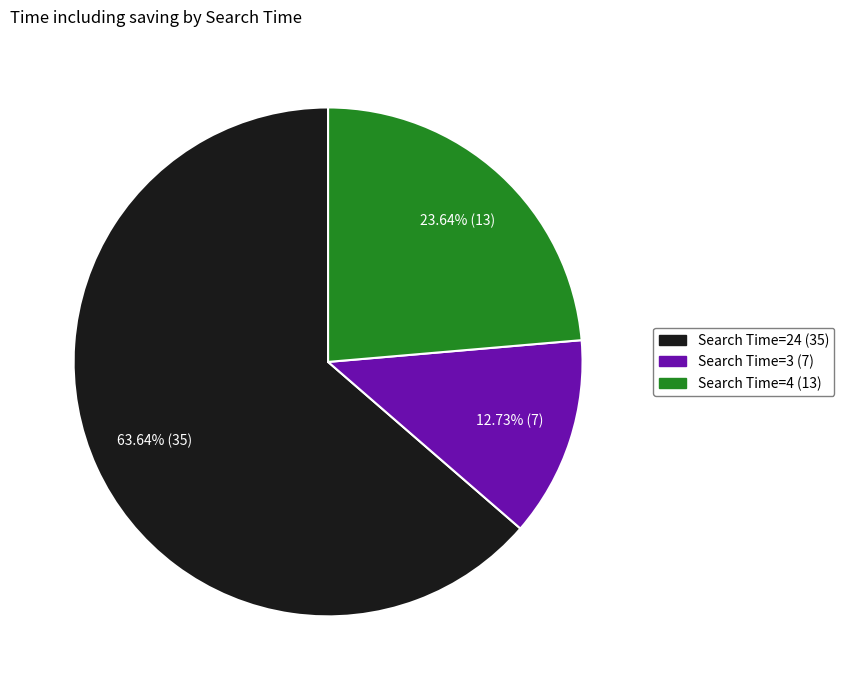

Is there a majority slice in this chart?

Yes